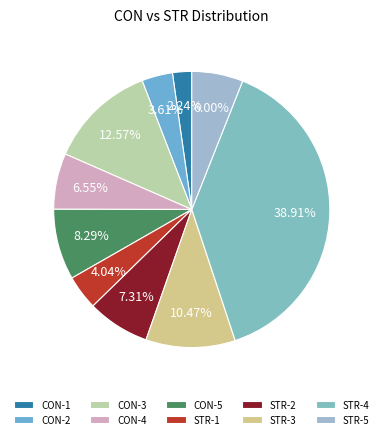

What is the largest slice in the pie chart?

STR-4